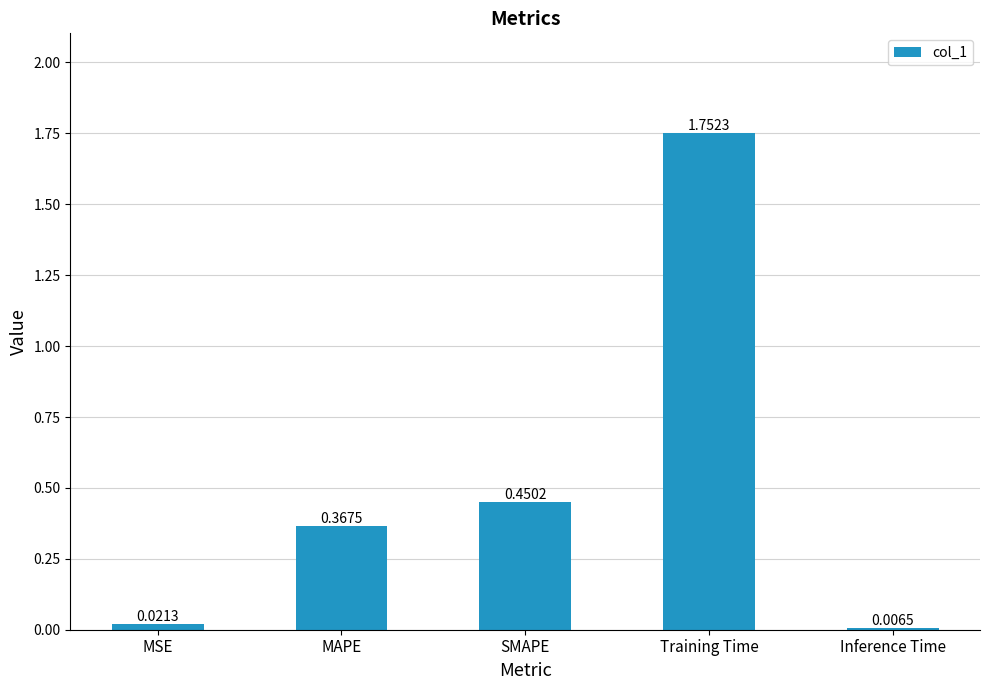

What is the difference between the maximum and minimum values?

1.7